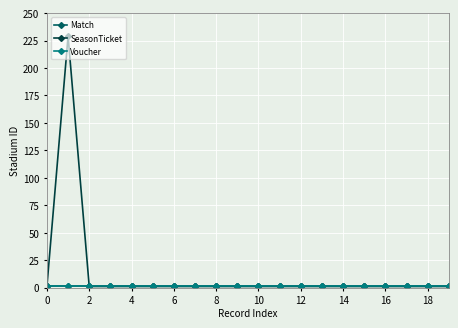

What is the value of the Match point at the 14th from the left?

1